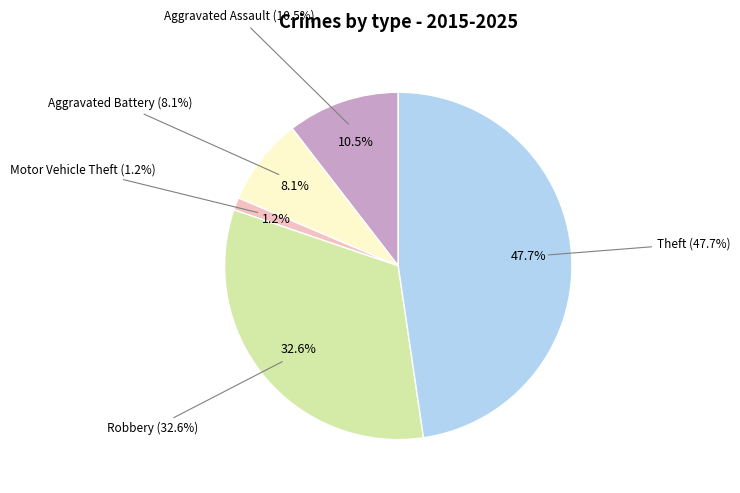

What portion of the pie excludes Theft?

52.3%